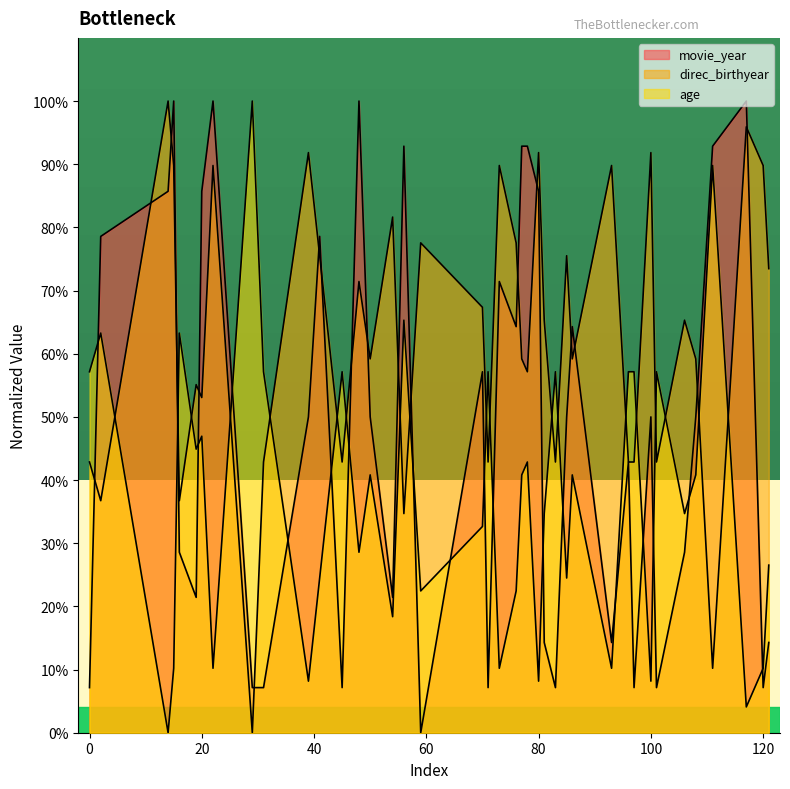

What is the value of the movie_year point at the 13th from the left?

7.1